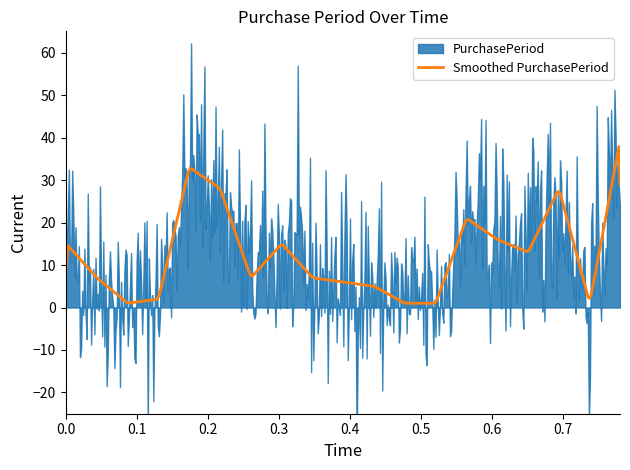

How many interior local peaks (higher than both neighbors) does the data have?

4